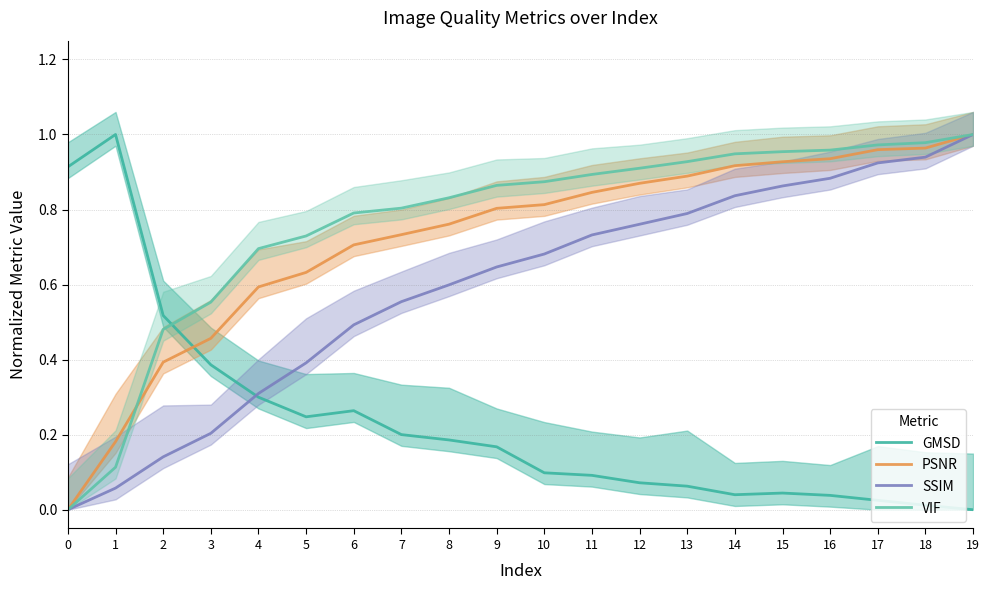

What are all the series names shown in the legend?

GMSD, PSNR, SSIM, VIF